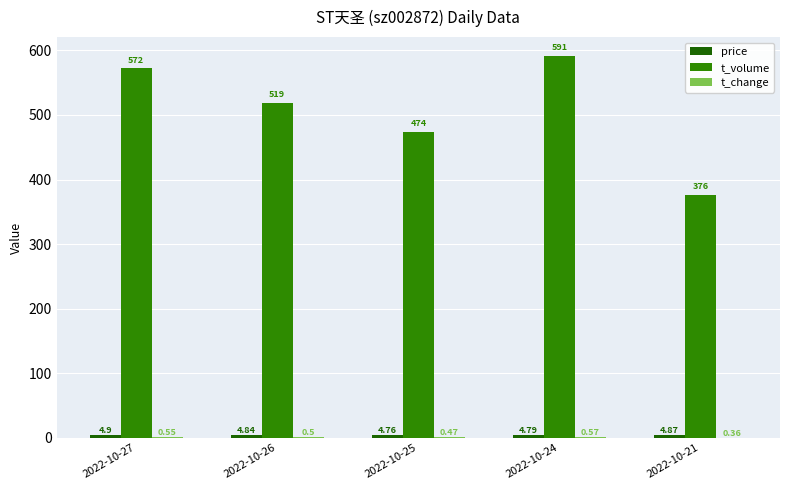

At which category is the sum across all series the highest?

2022-10-24